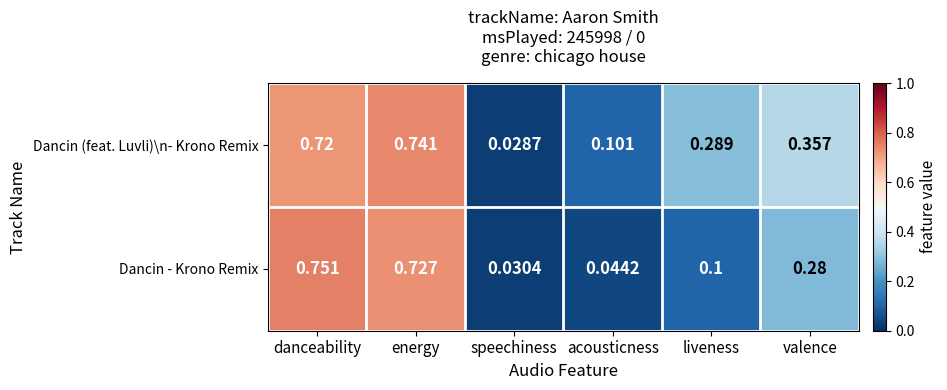

At how many categories does at least one series exceed 0?

6